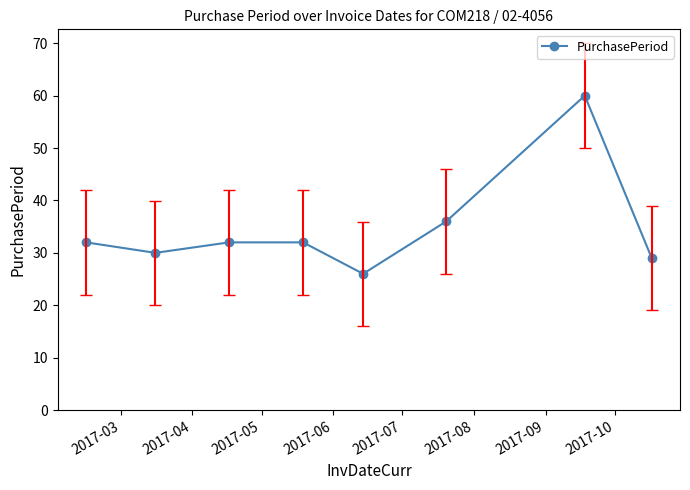

What is the maximum value shown in the chart?

60